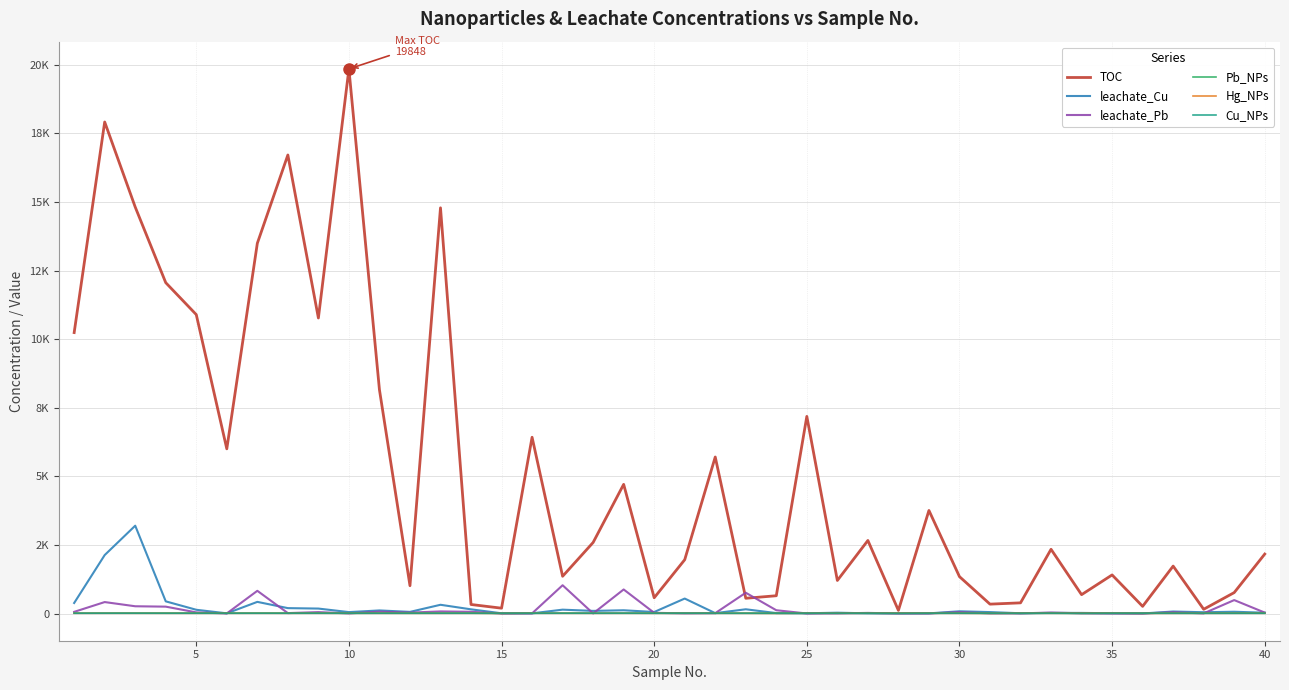

At how many categories does at least one series exceed 1470?

23